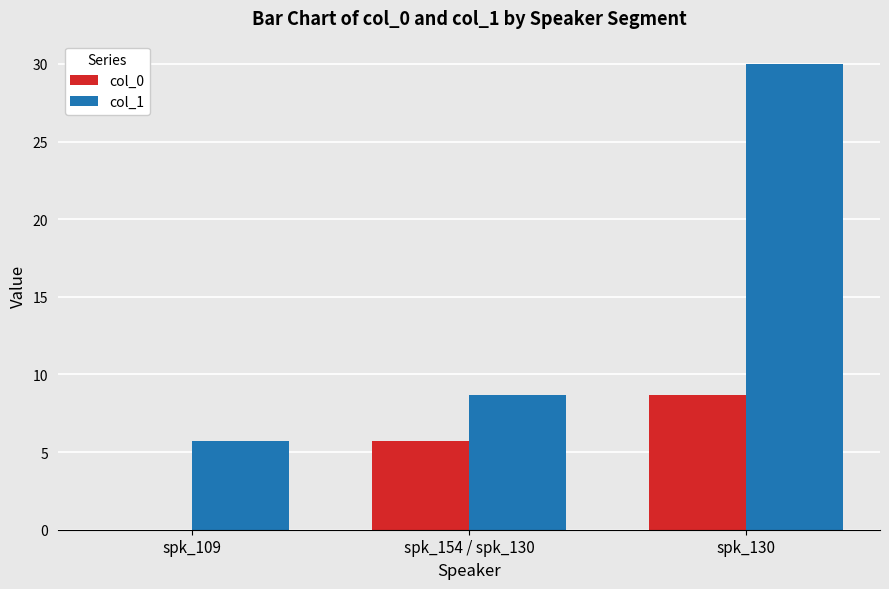

How many groups of bars are there?

3